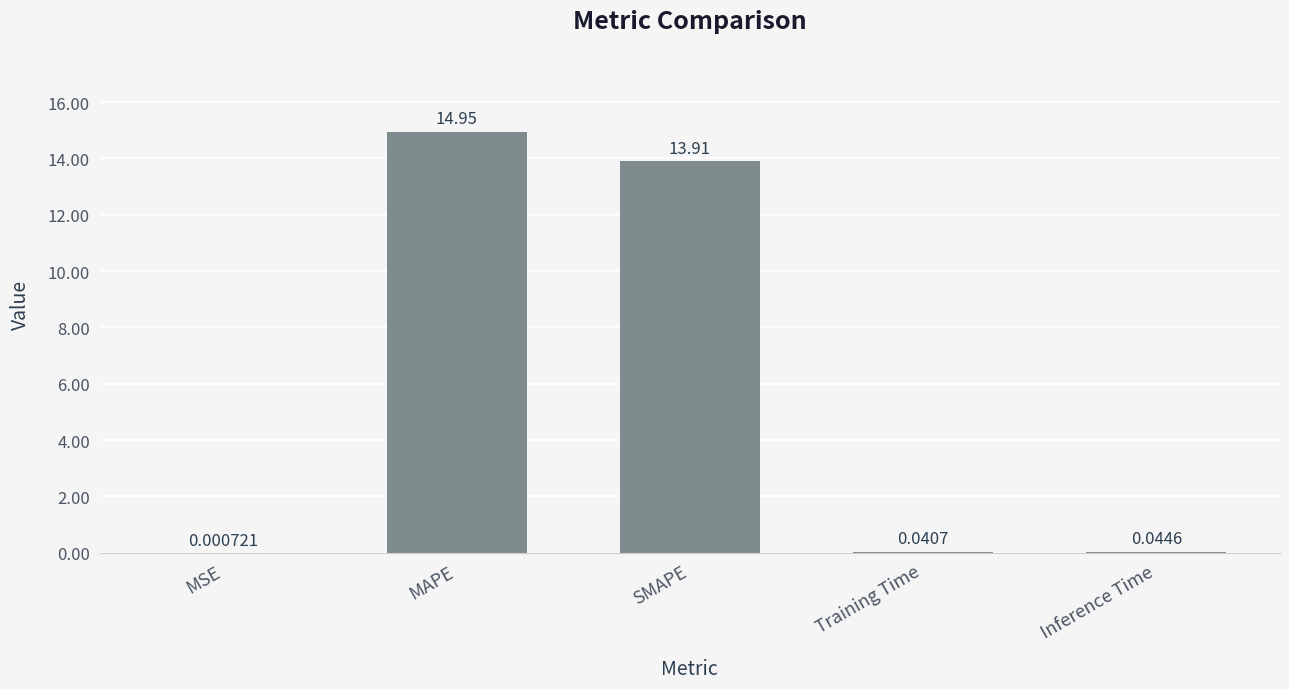

What is the average value?

5.8